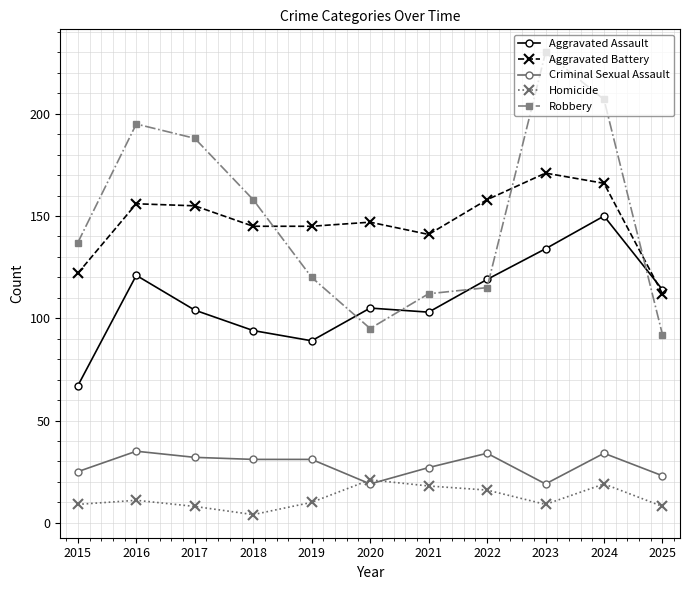

Is it true that Aggravated Battery equals 122 at 2015?

True